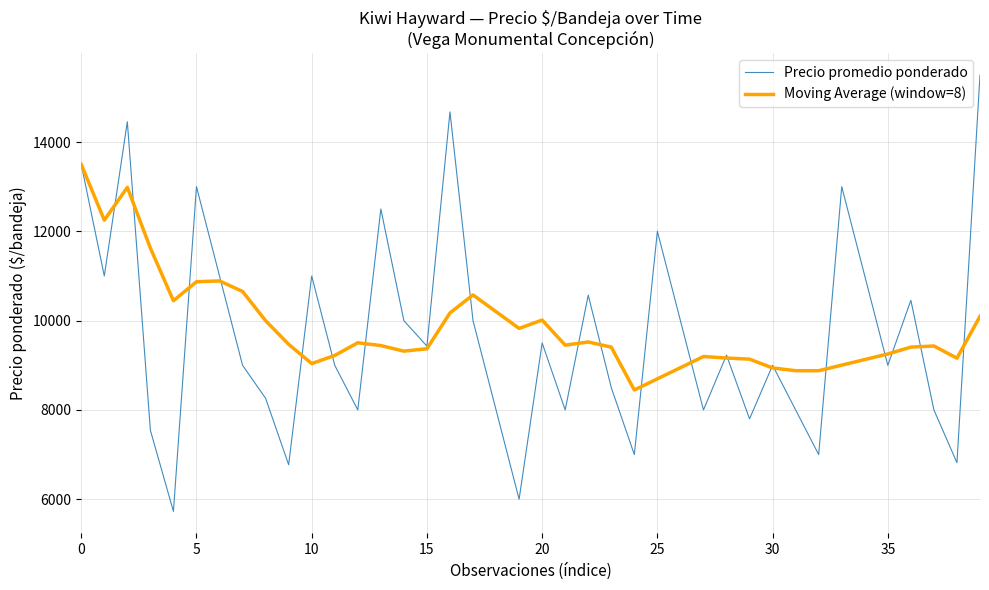

What is the greatest value displayed?

15500.0